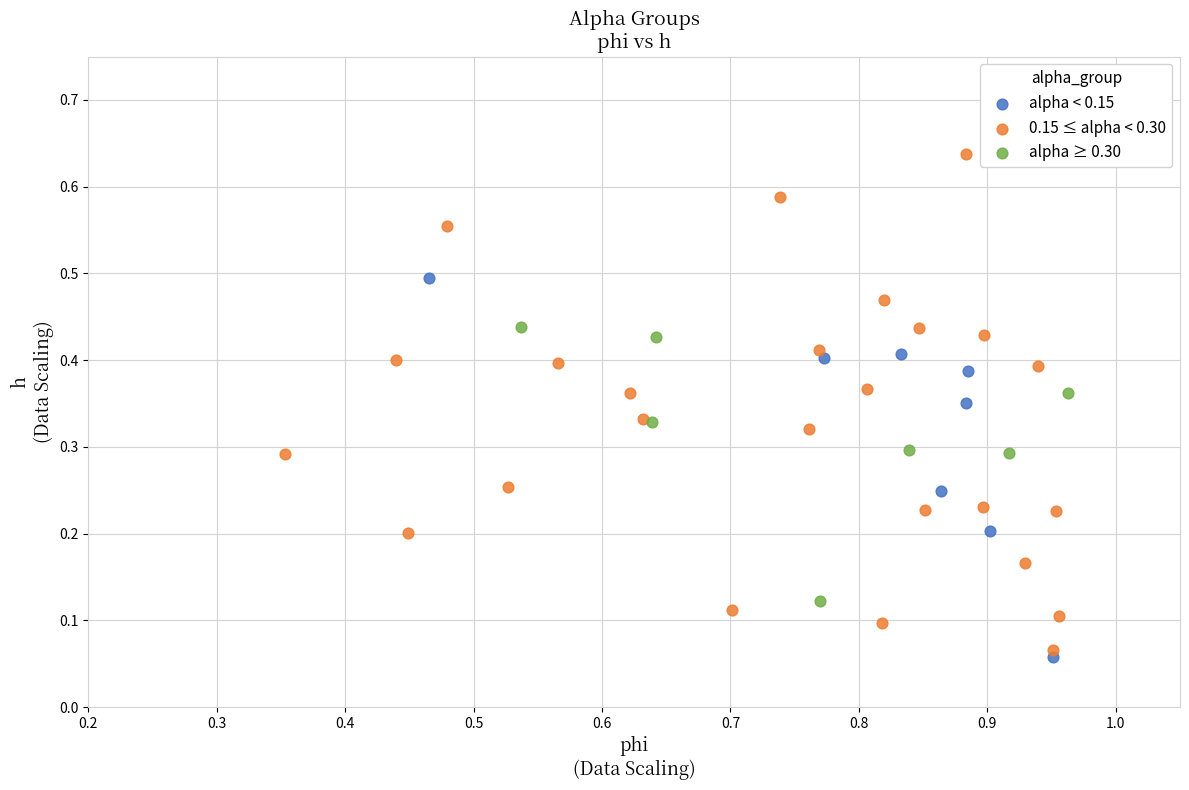

Which series has the widest spread of Y values?

0.15 ≤ alpha < 0.30